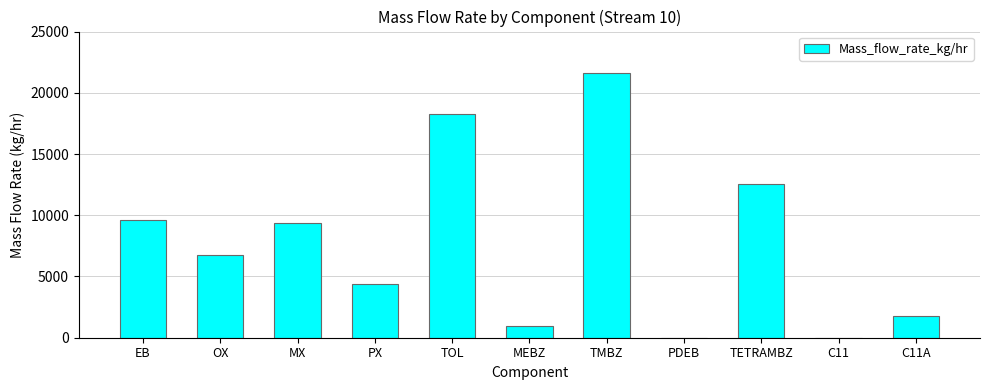

Between EB and PX, which is larger?

EB